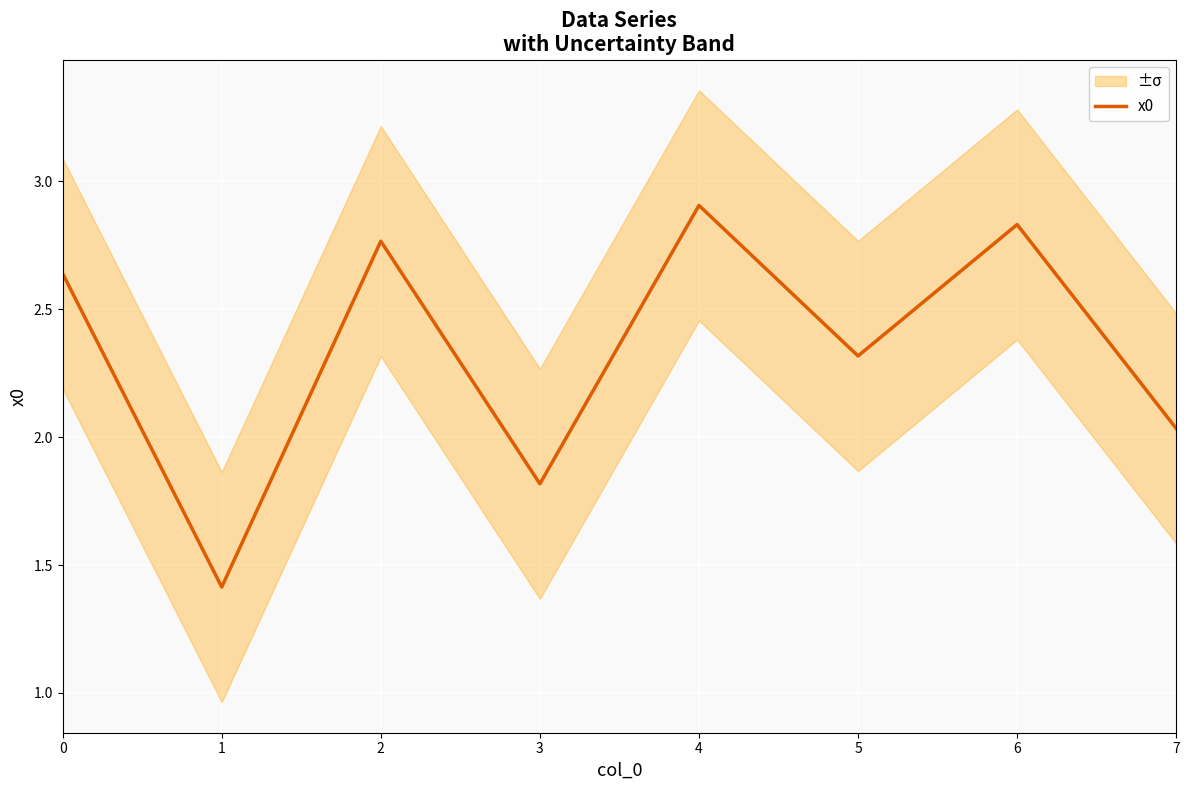

What is the ratio of the value at 1 to the value at 0?

0.5